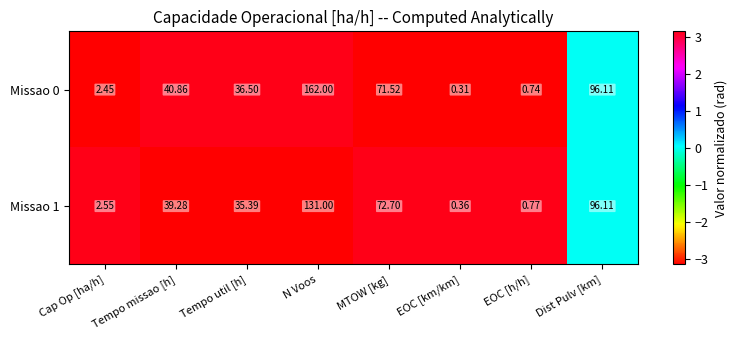

How many categories are shown in the chart?

8